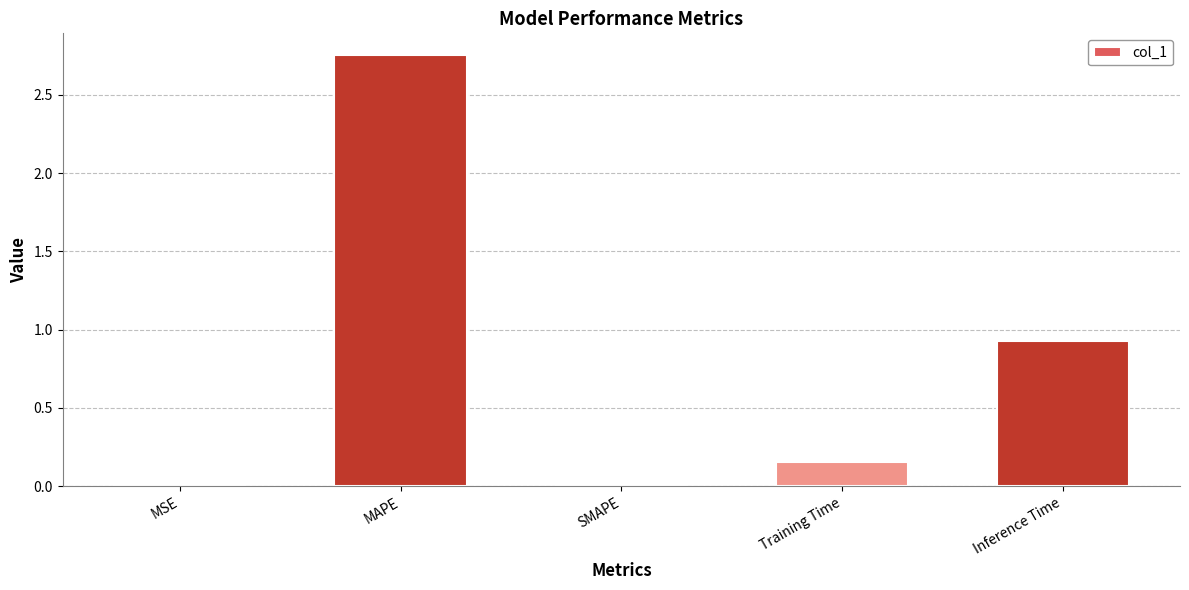

The chart shows a value of 0.9 at Inference Time. True or false?

True